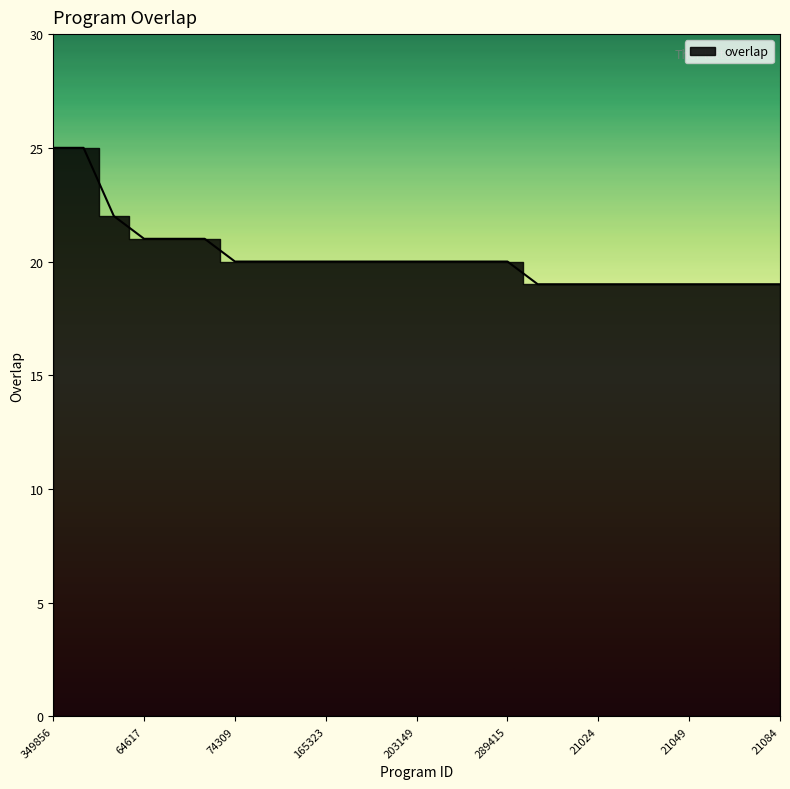

Reading left to right, transcribe all the data shown in this chart.

25	25	22	21	21	21	20	20	20	20	20	20	20	20	20	20	19	19	19	19	19	19	19	19	19